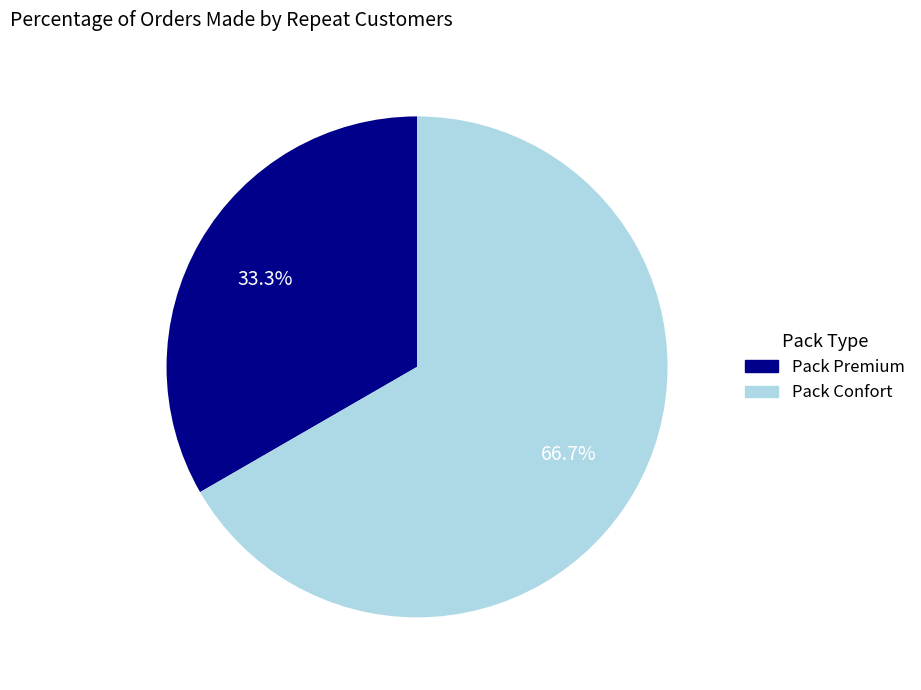

To the nearest percent, what is the difference between the Pack Premium and Pack Confort slice percentages?

33%